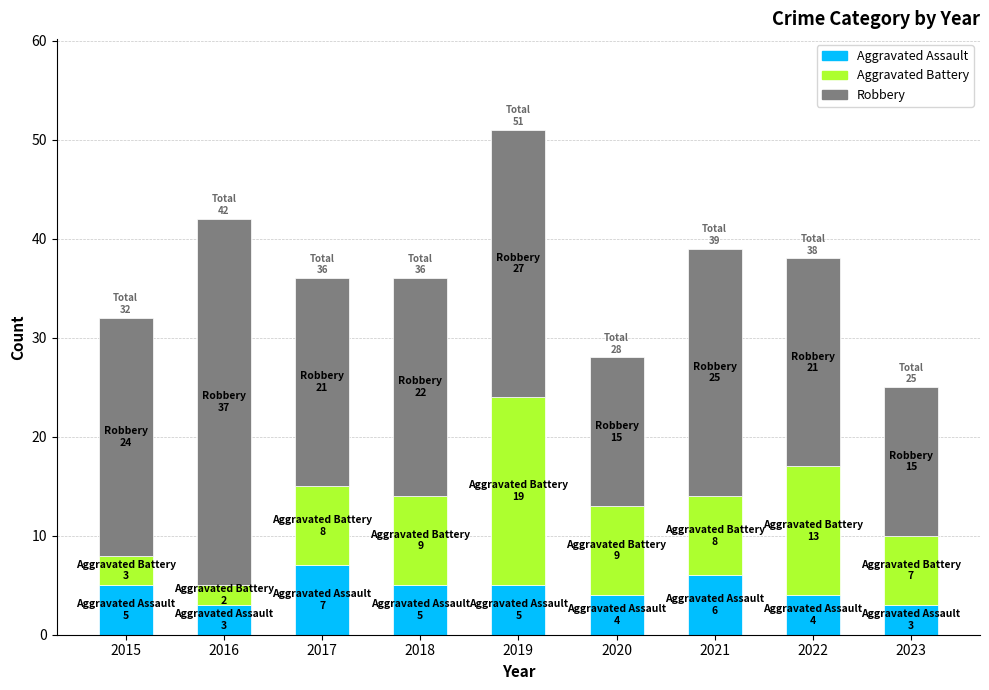

At which category is the sum across all series the highest?

2019